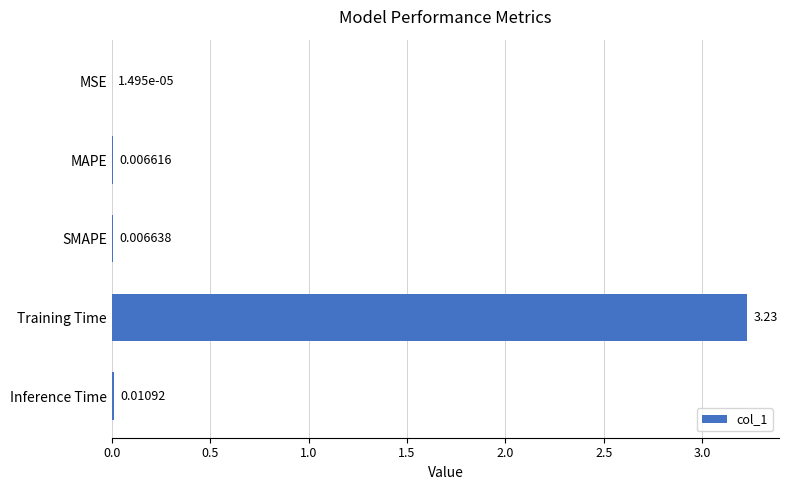

What is the sum of all values?

3.3